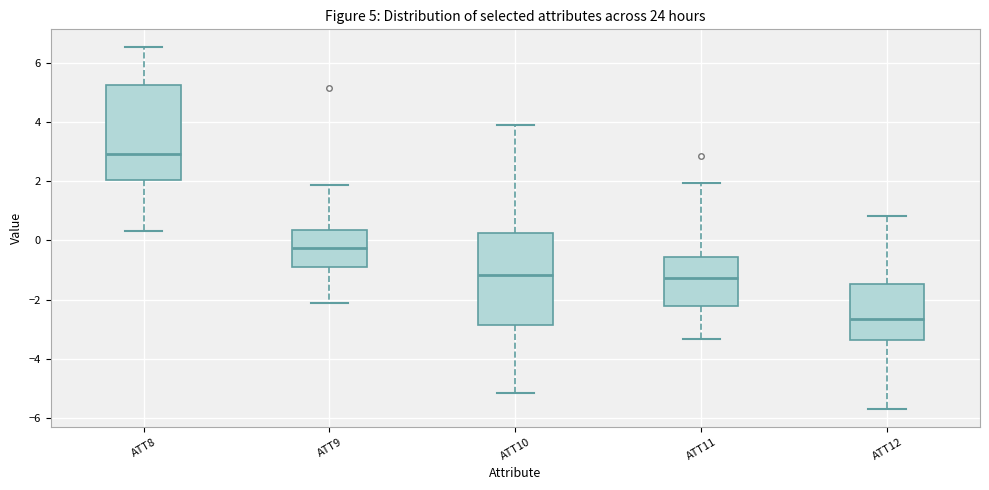

Which box's median line is the highest?

ATT8